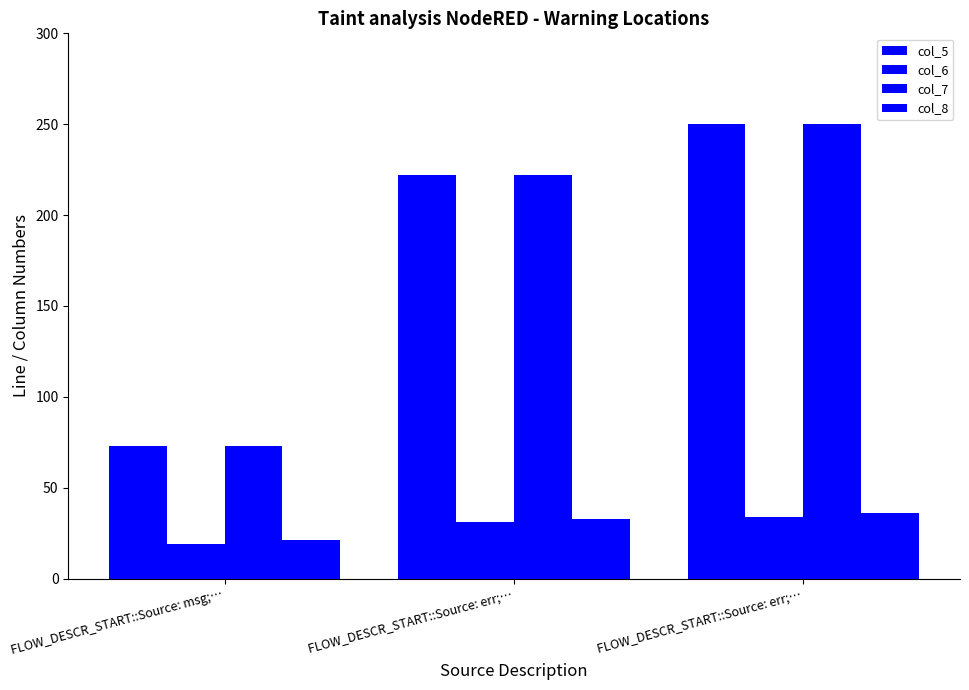

Rank the categories by col_7 value from lowest to highest.

FLOW_DESCR_START::Source: msg;…, FLOW_DESCR_START::Source: err;…, FLOW_DESCR_START::Source: err;…